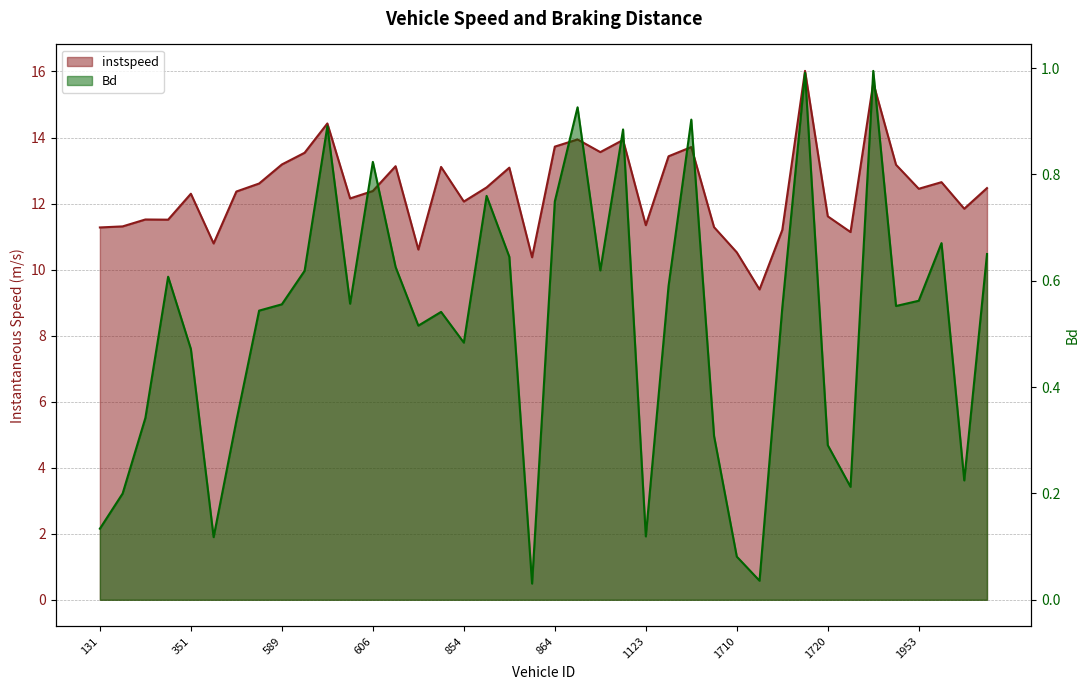

What is the value of the instspeed point at the 28th from the left?

11.3